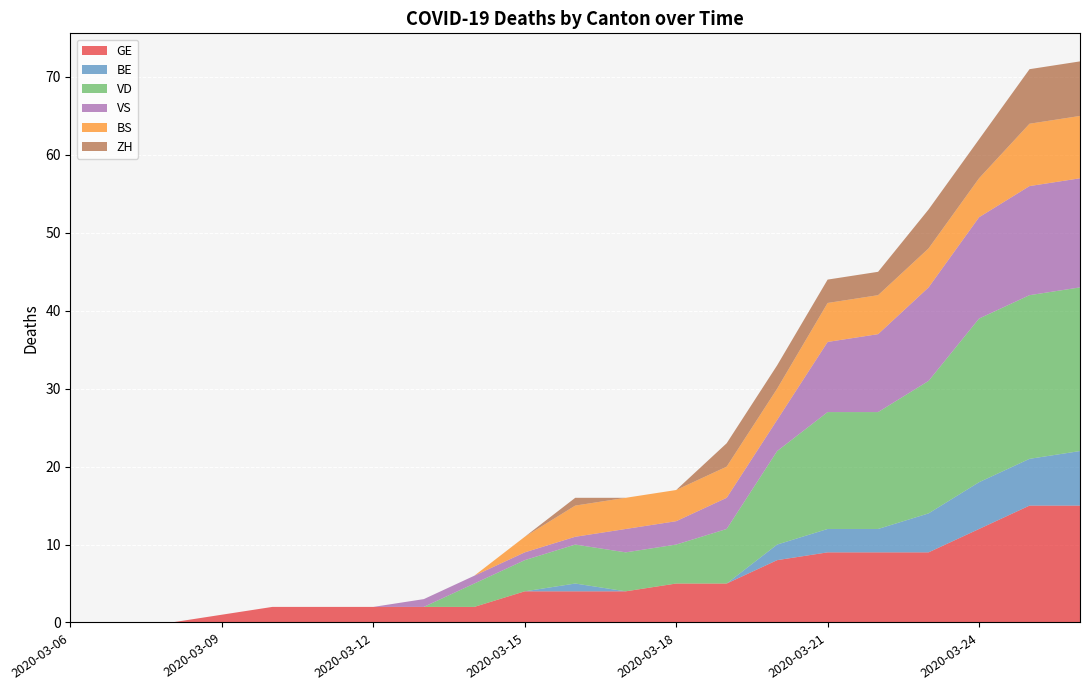

Reading right to left, transcribe all the data shown in this chart.

GE: 15	15	12	9	9	9	8	5	5	4	4	4	2	2	2	2	2	1	0	0	0
BE: 7	6	6	5	3	3	2	0	0	0	1	0	0	0	0	0	0	0	0	0	0
VD: 21	21	21	17	15	15	12	7	5	5	5	4	3	0	0	0	0	0	0	0	0
VS: 14	14	13	12	10	9	4	4	3	3	1	1	1	1	0	0	0	0	0	0	0
BS: 8	8	5	5	5	5	4	4	4	4	4	2	0	0	0	0	0	0	0	0	0
ZH: 7	7	5	5	3	3	3	3	0	0	1	0	0	0	0	0	0	0	0	0	0